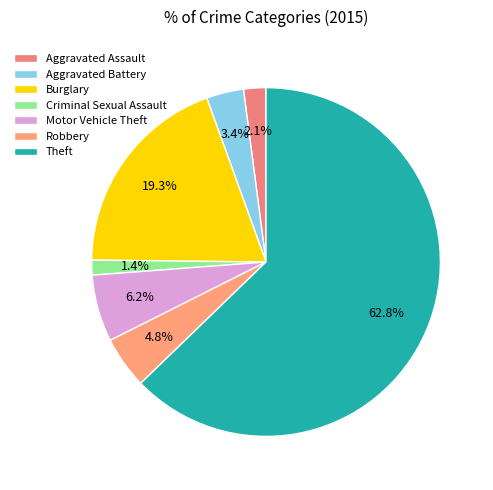

What is the majority slice?

Theft